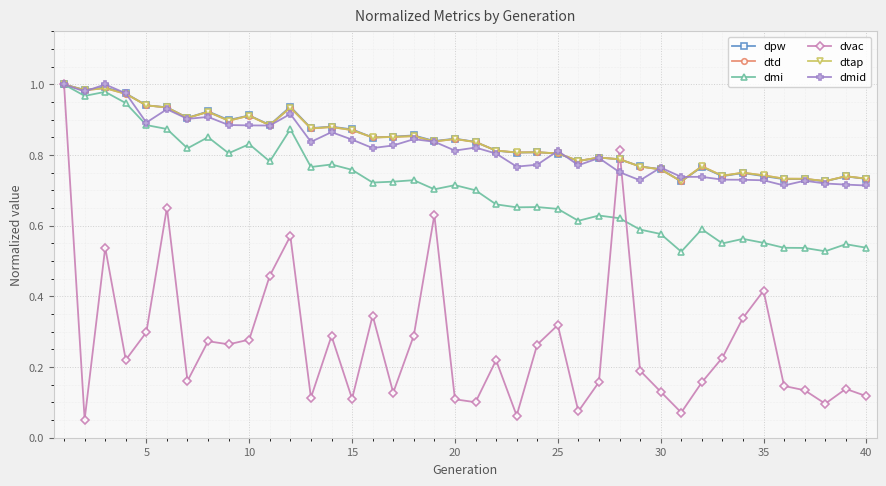

Is this an area chart (filled region under the line)?

No